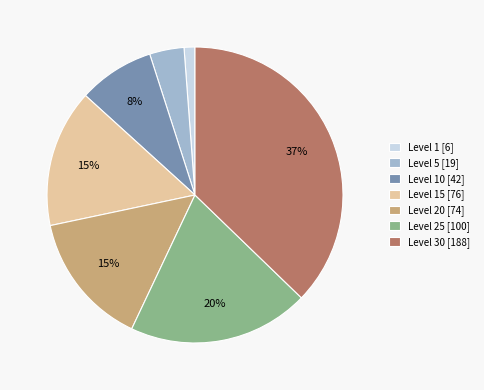

How many slices are in this pie chart?

7